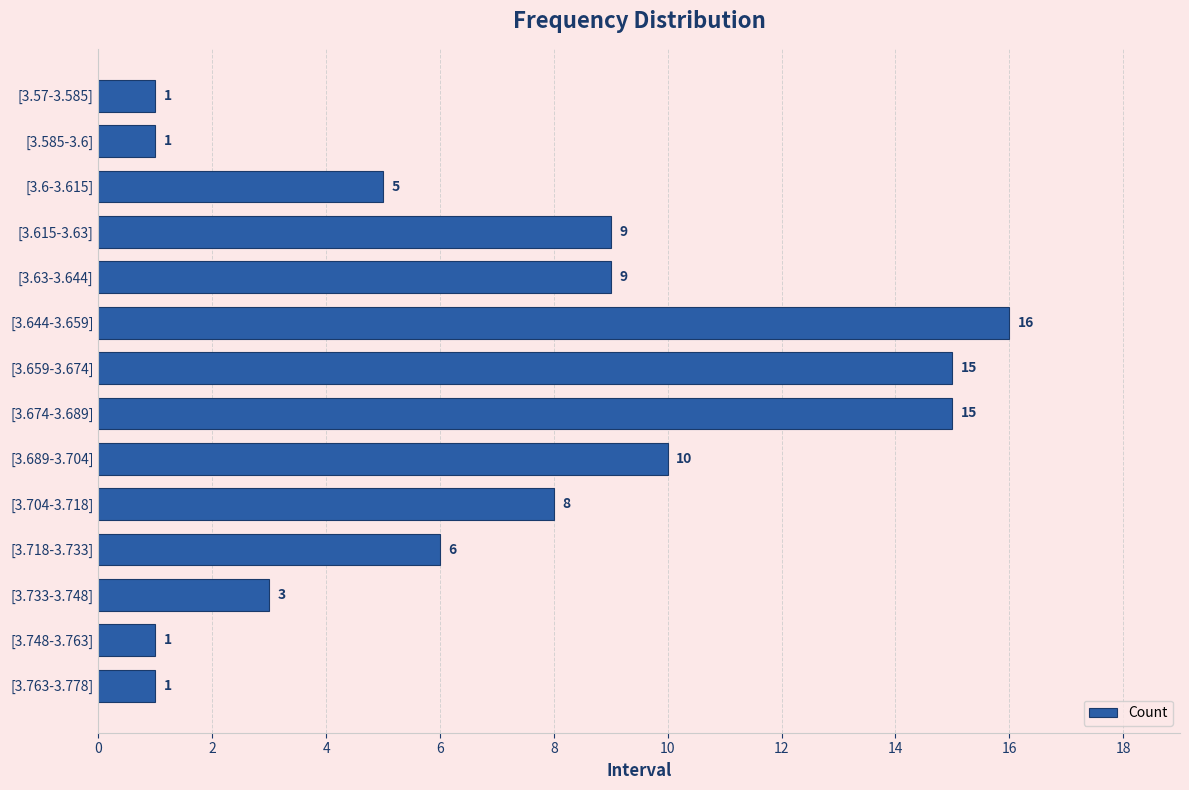

What is the difference between the values at [3.6-3.615] and [3.704-3.718]?

3